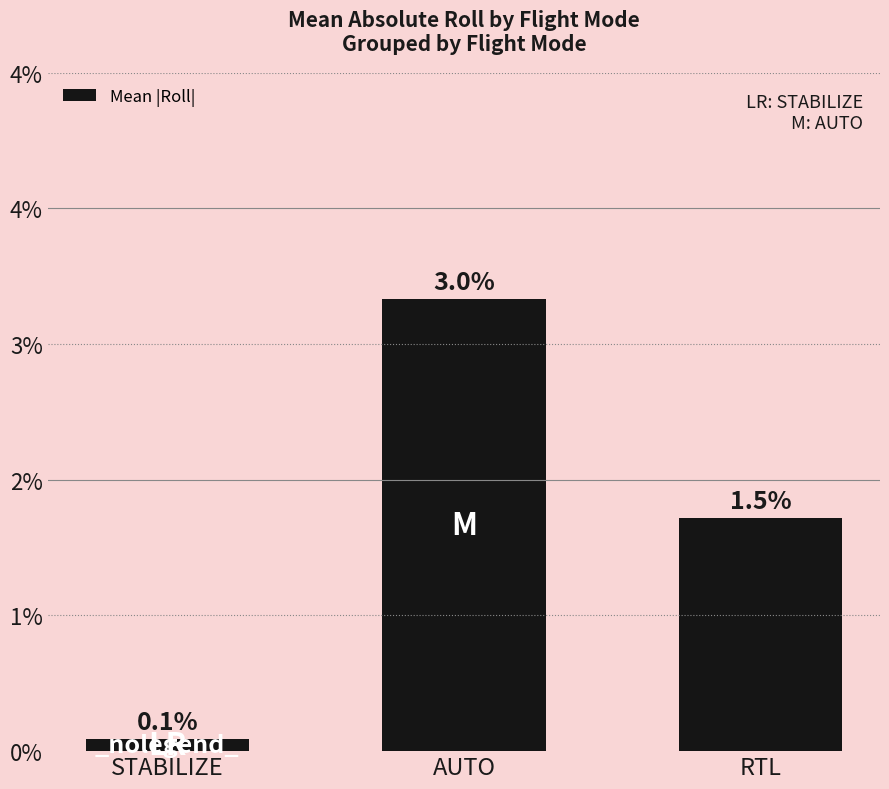

True or false: the data shows 0.0 at STABILIZE.

False